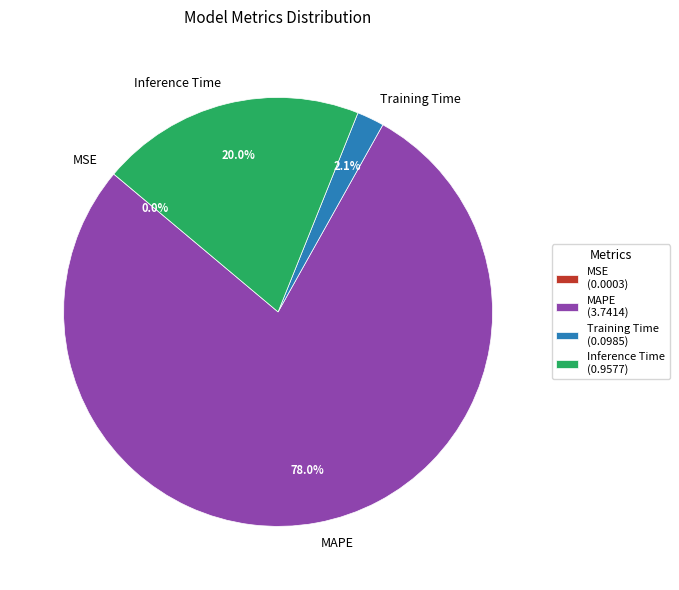

How much of the chart is everything except Training Time?

97.9%